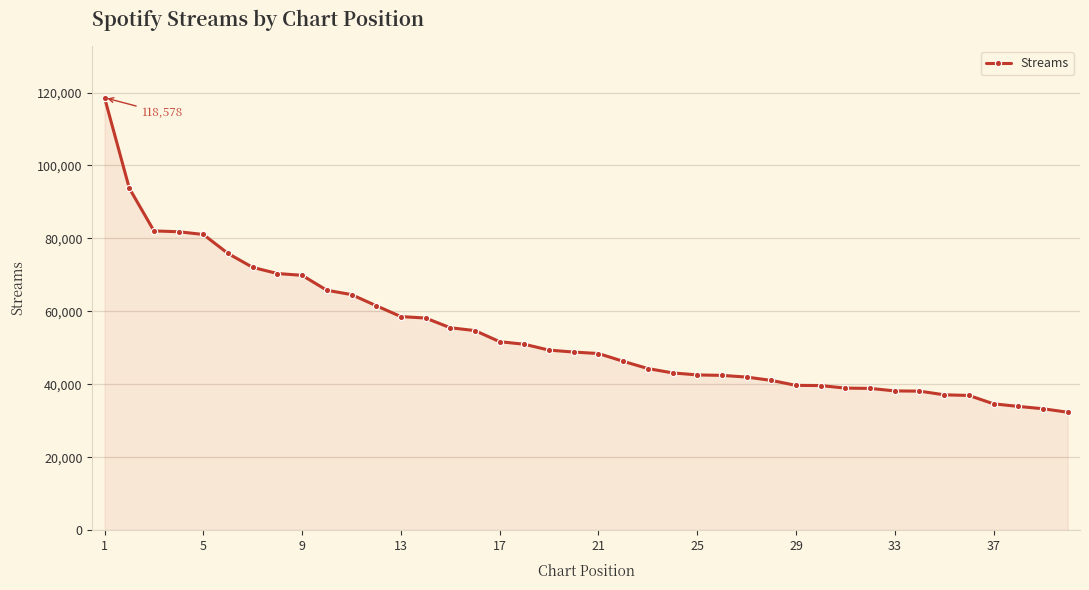

What is the average value?

53947